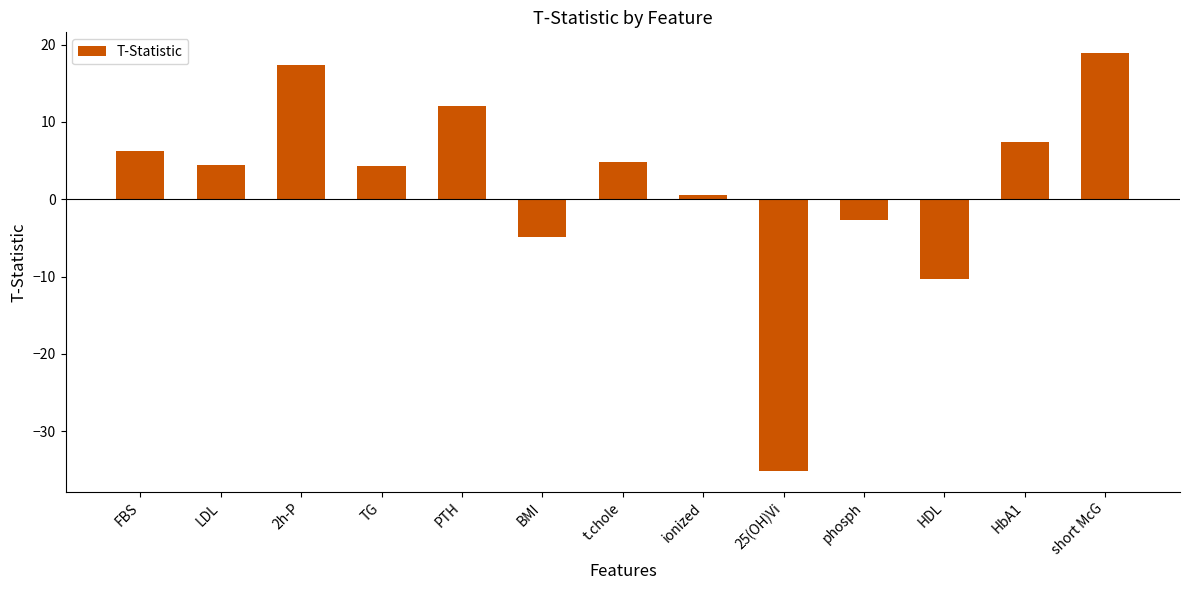

What is the label of the 10th bar from the left?

phosph